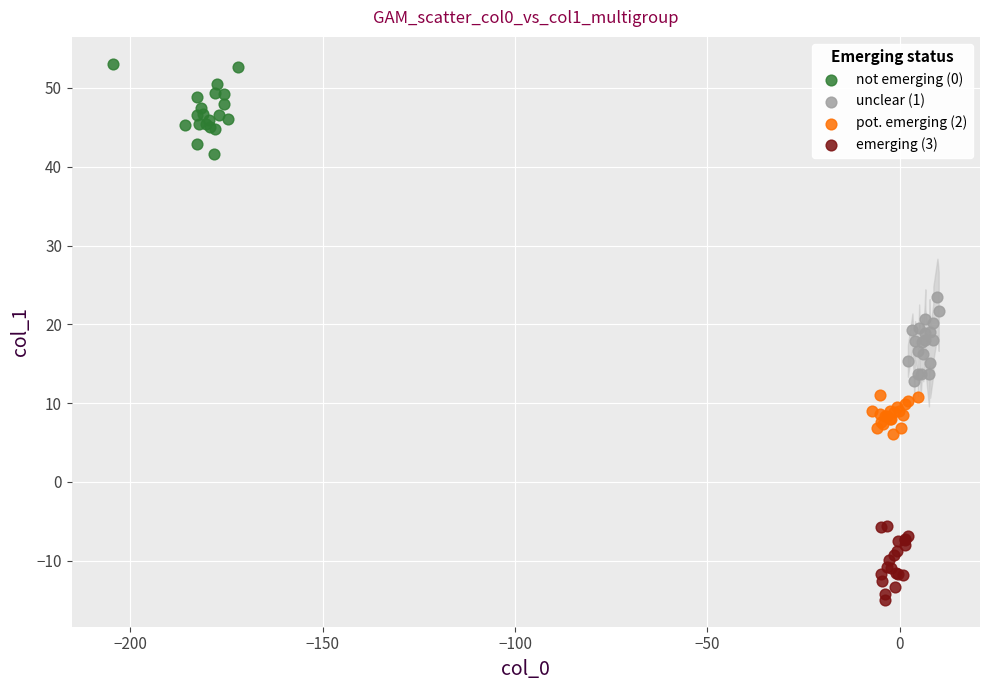

Which series contains the highest Y value?

not emerging (0)